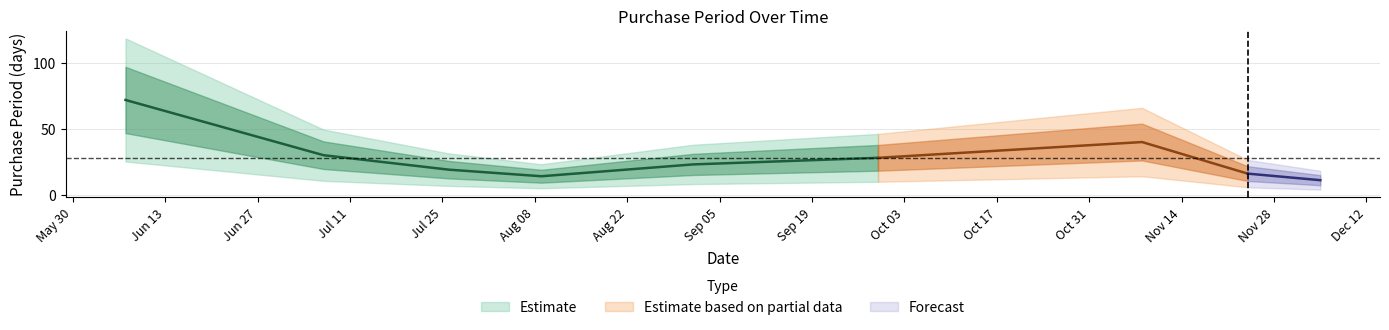

What is the sum of the values at 2017-11-08 and 2017-09-01?

63